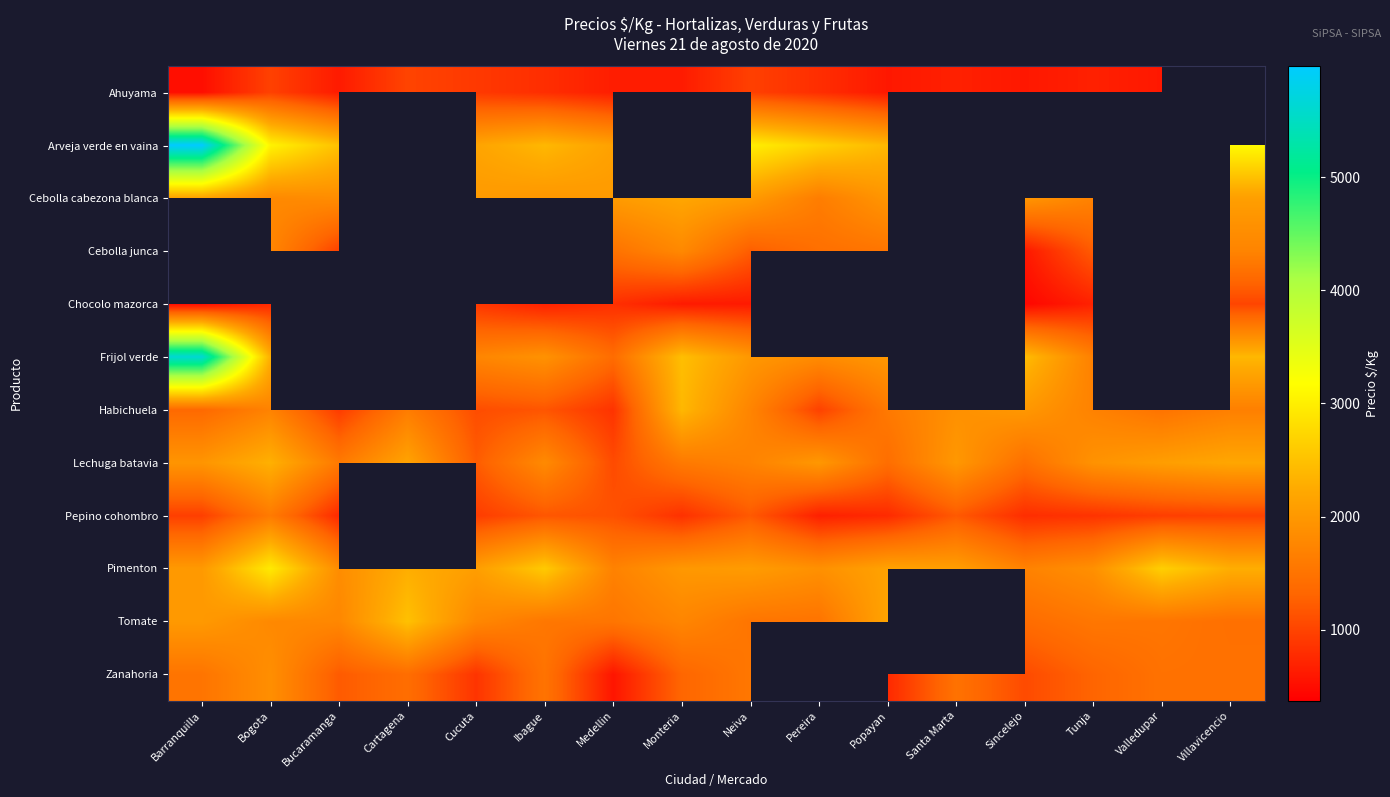

Rank the series by their maximum value, from lowest to highest.

Ahuyama, Chocolo mazorca, Pepino cohombro, Zanahoria, Cebolla cabezona blanca, Lechuga batavia, Habichuela, Arveja verde en vaina, Cebolla junca, Tomate, Pimenton, Frijol verde